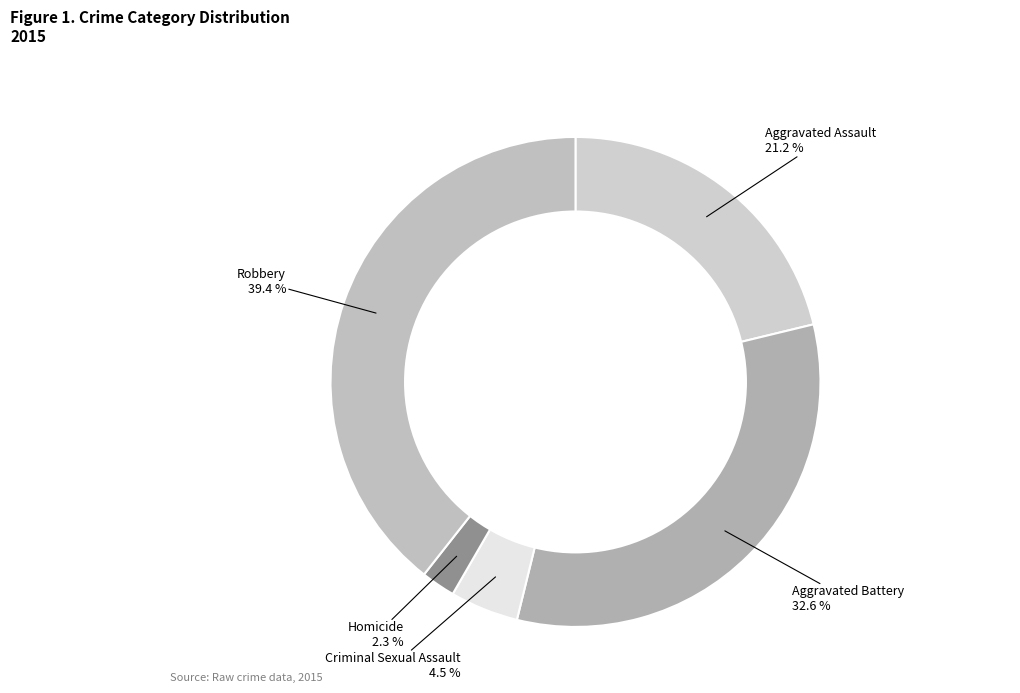

How much of the chart is everything except Criminal Sexual Assault?

95.5%